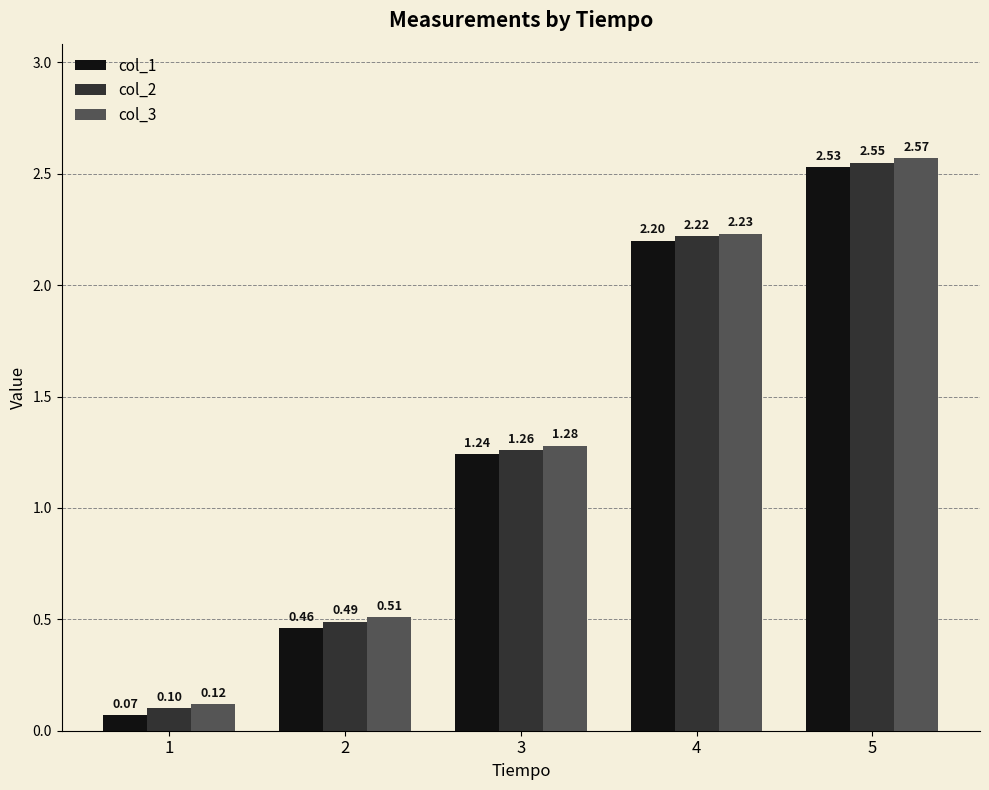

At which category is the sum across all series the highest?

5